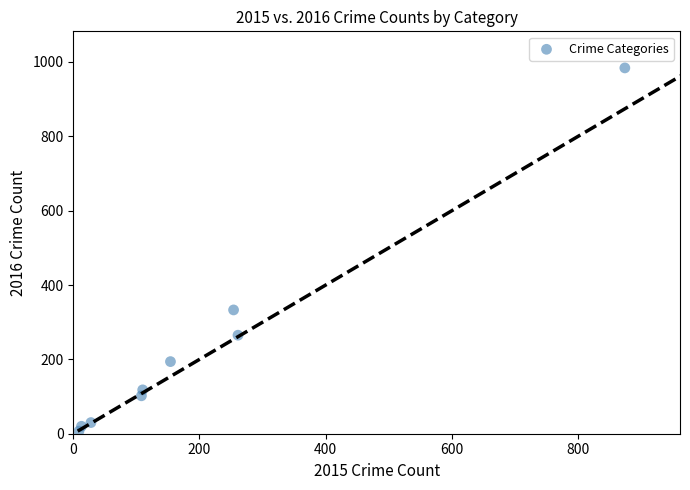

What Y value in the scatter plot is closest to 495?

333